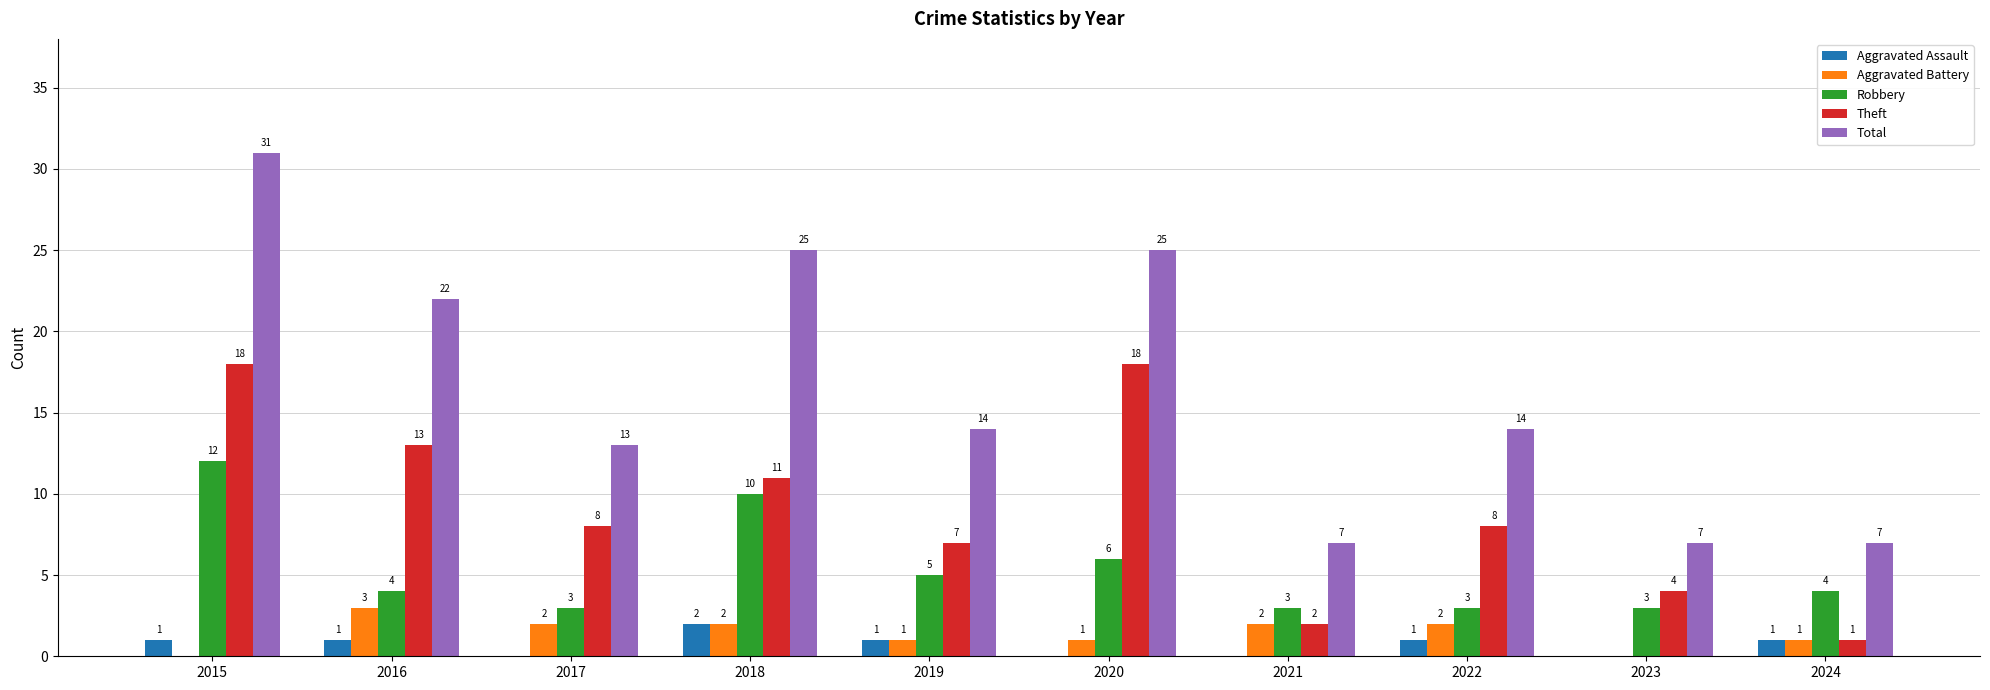

Reading left to right, what are all the values shown in this chart?

Aggravated Assault: 2015=1	2016=1	2017=0	2018=2	2019=1	2020=0	2021=0	2022=1	2023=0	2024=1
Aggravated Battery: 2015=0	2016=3	2017=2	2018=2	2019=1	2020=1	2021=2	2022=2	2023=0	2024=1
Robbery: 2015=12	2016=4	2017=3	2018=10	2019=5	2020=6	2021=3	2022=3	2023=3	2024=4
Theft: 2015=18	2016=13	2017=8	2018=11	2019=7	2020=18	2021=2	2022=8	2023=4	2024=1
Total: 2015=31	2016=22	2017=13	2018=25	2019=14	2020=25	2021=7	2022=14	2023=7	2024=7